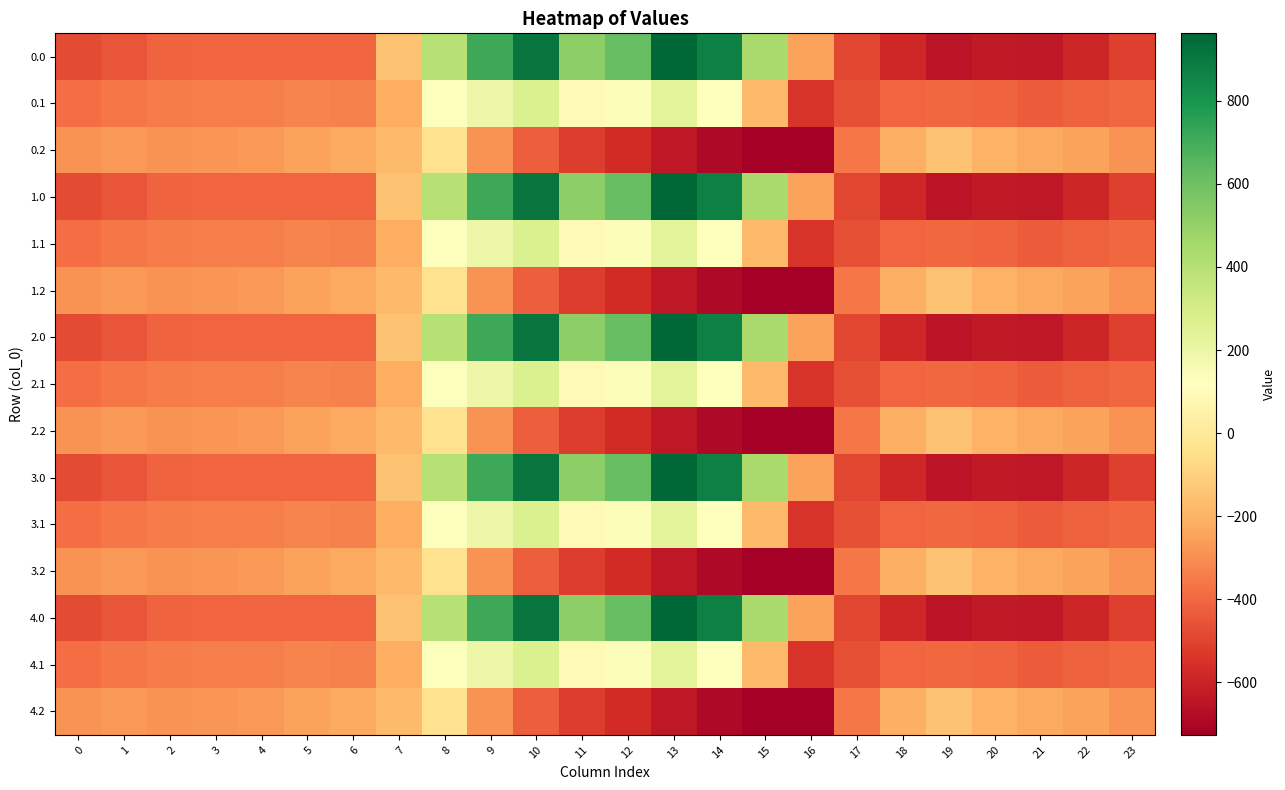

Rank the series by their maximum value, from highest to lowest.

0.0, 1.0, 2.0, 3.0, 4.0, 0.1, 1.1, 2.1, 3.1, 4.1, 0.2, 1.2, 2.2, 3.2, 4.2